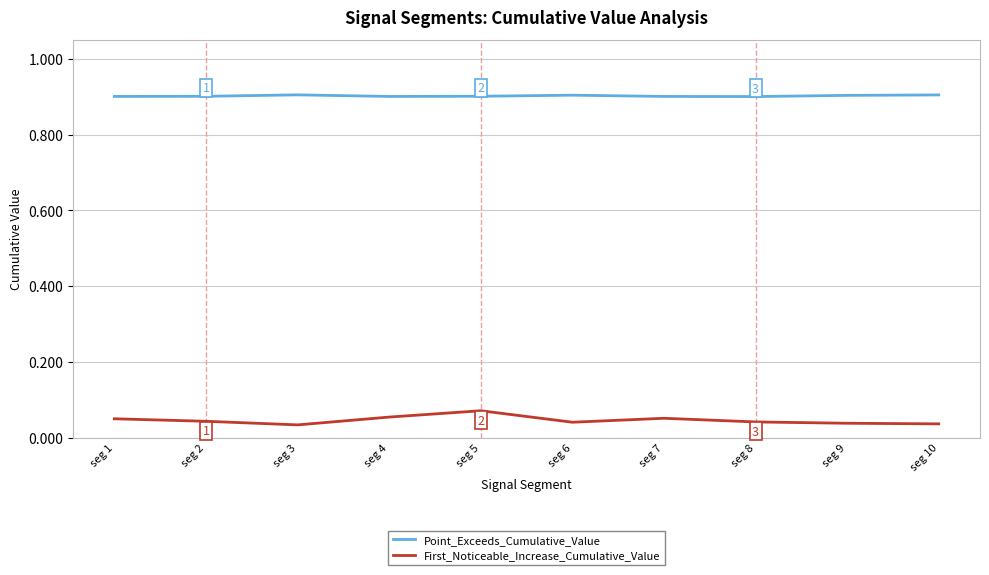

True or false: Point_Exceeds_Cumulative_Value has more than 1 points higher than both neighbors.

True